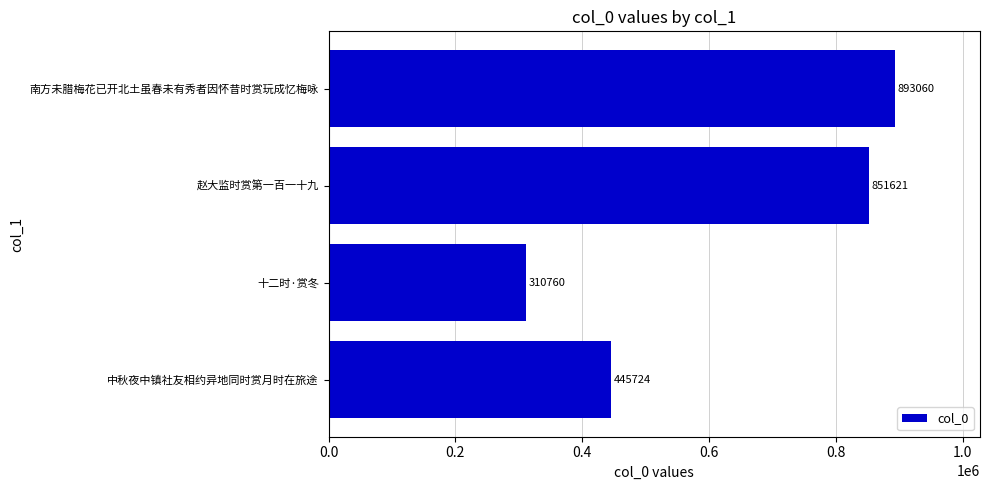

Which category has the lowest value across all series?

十二时·赏冬